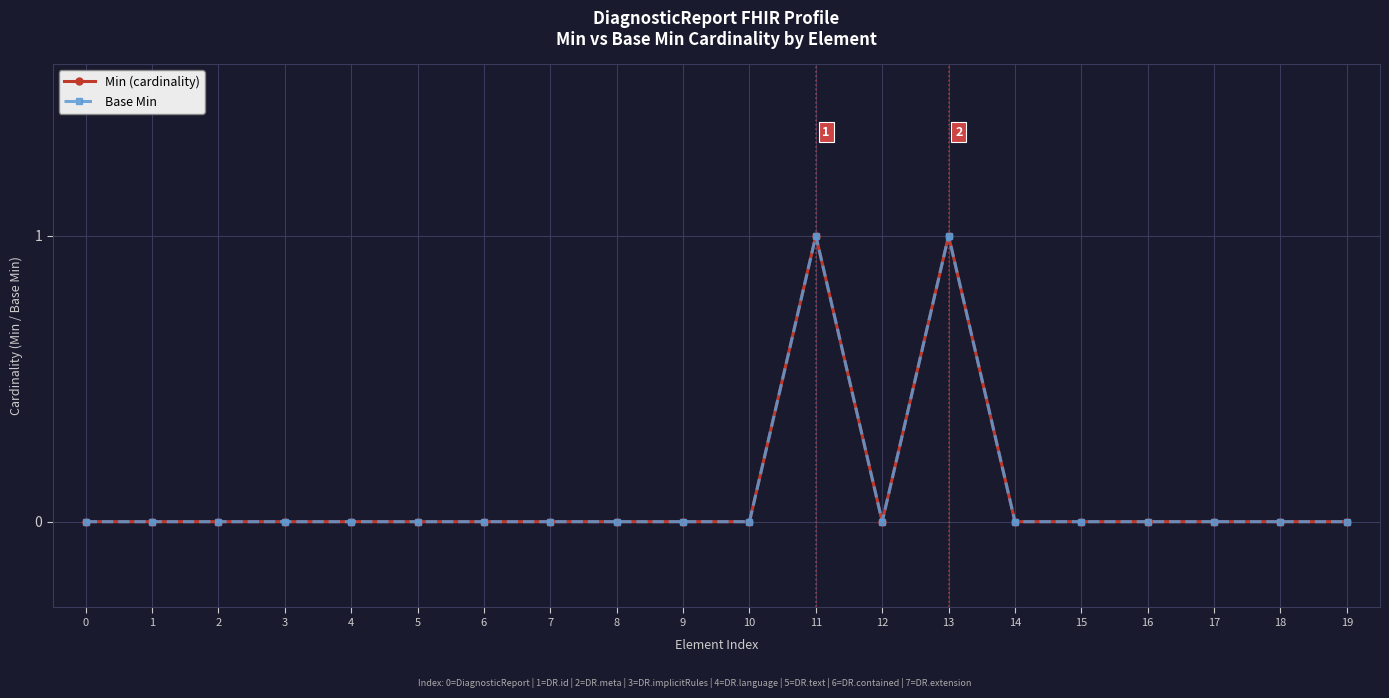

Which series changed the most between 8 and 10?

Min (cardinality)